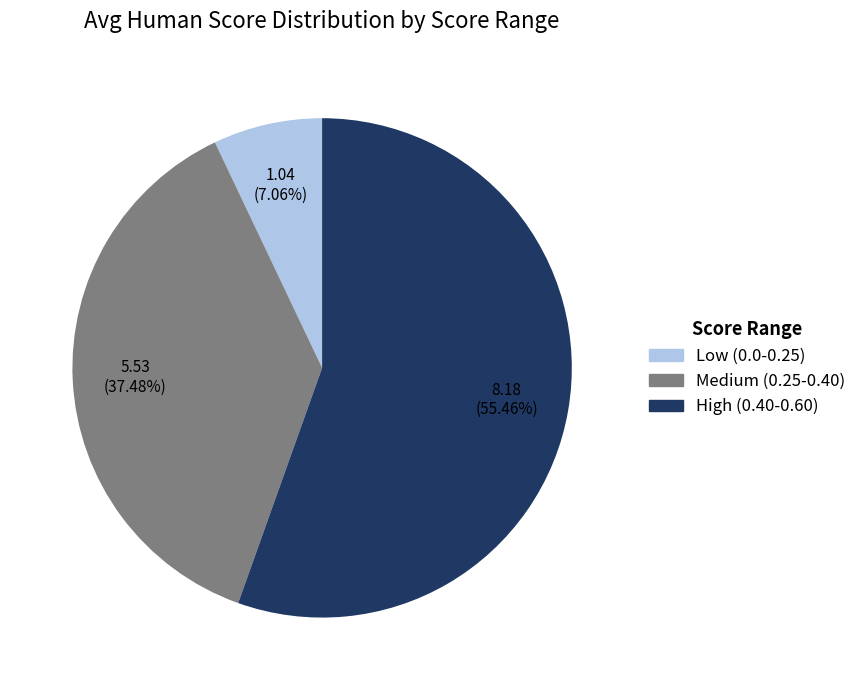

Does any single category account for the majority?

Yes